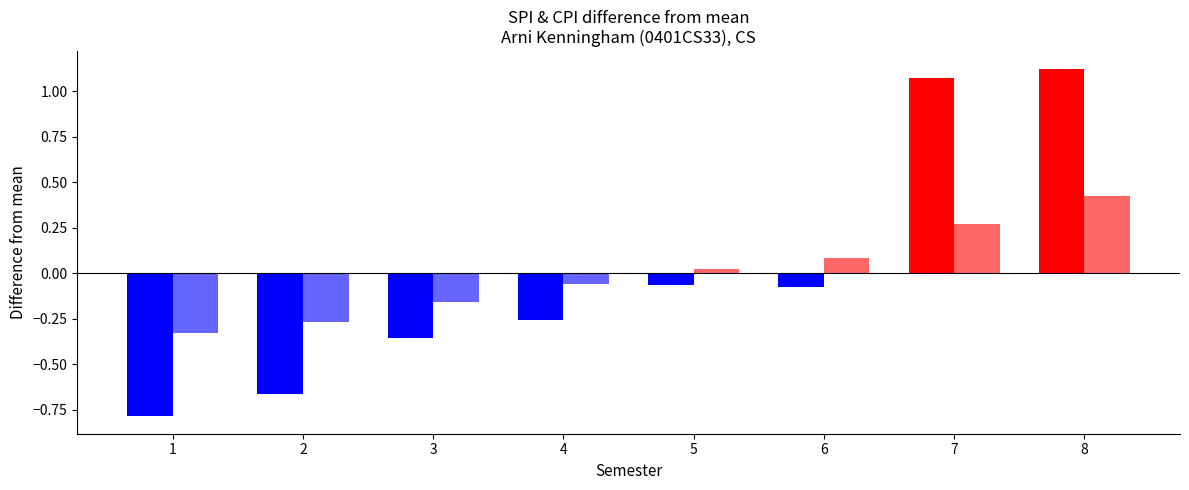

Is the value of SPI at 2 greater than the value of CPI at 7?

No